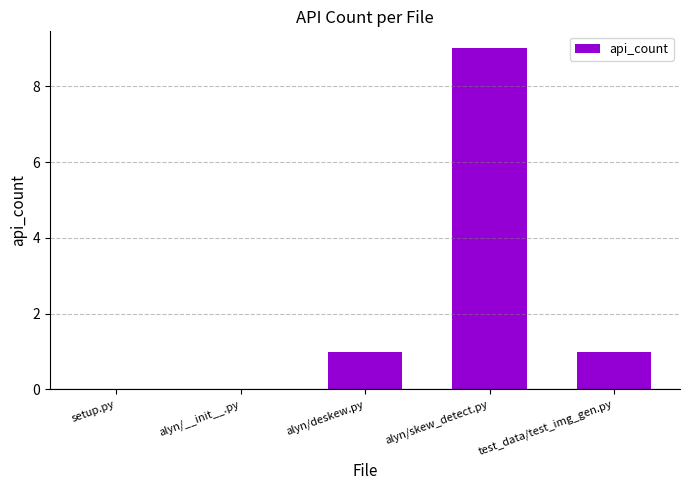

Are the bars horizontal?

No